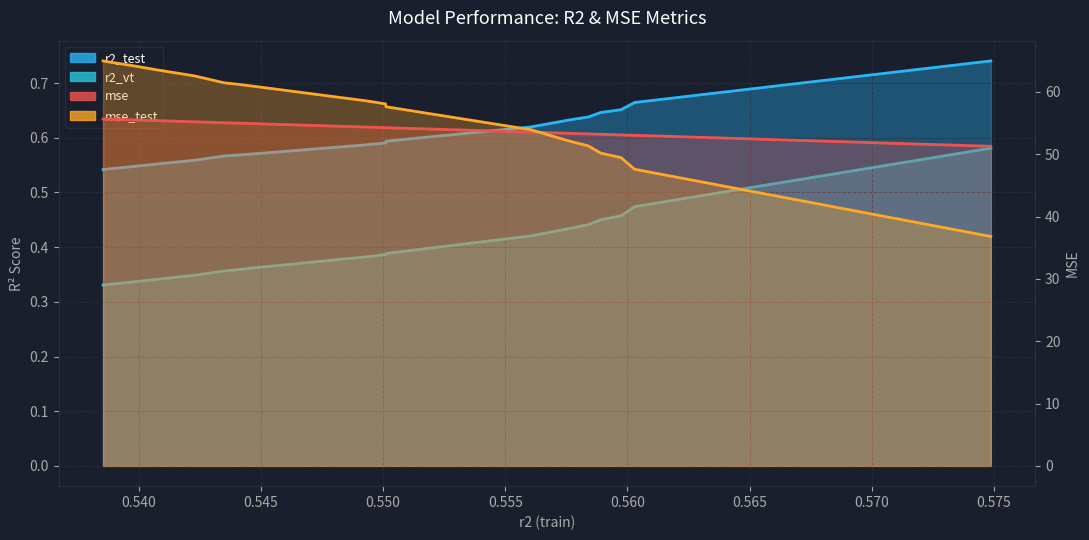

True or false: r2_vt and r2_test cross at least once.

False